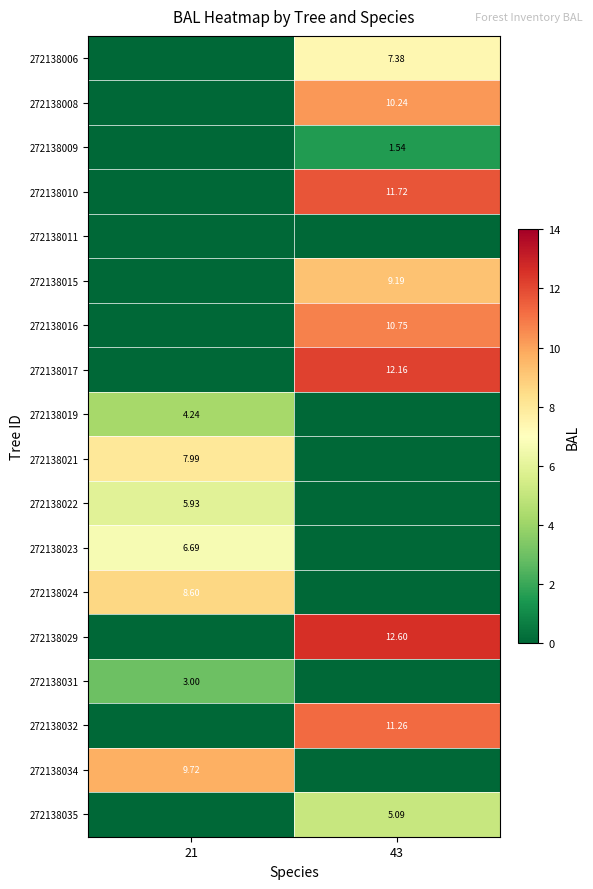

How many data points does each series have?

2